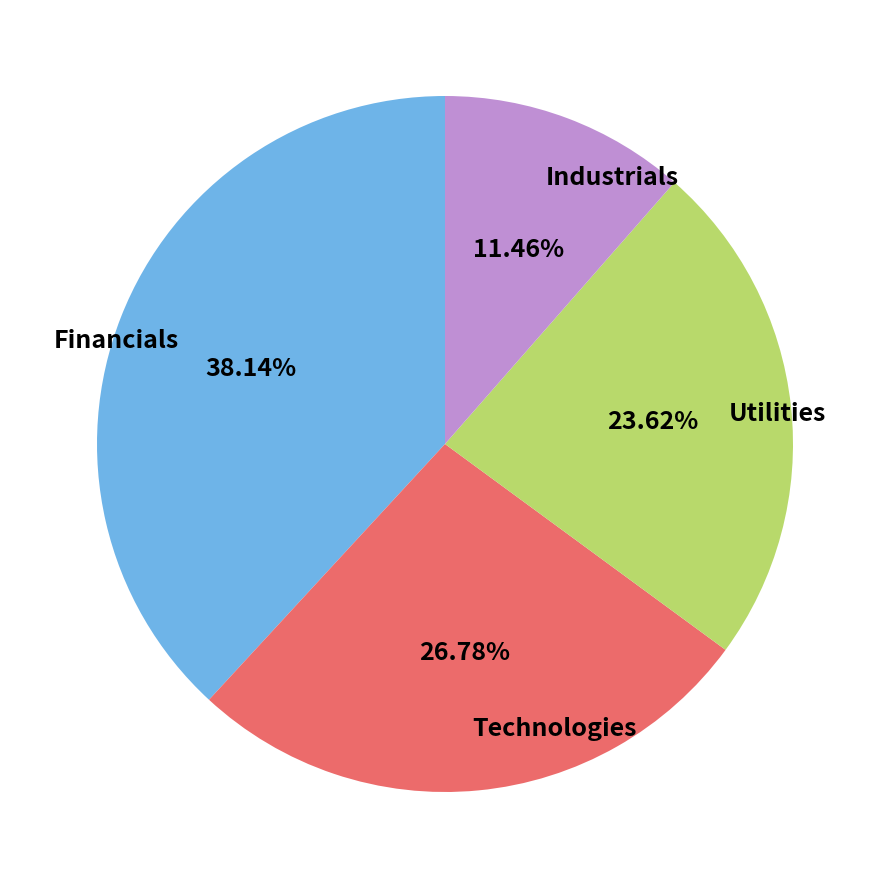

Rank the categories by value from highest to lowest.

Financials, Technologies, Utilities, Industrials